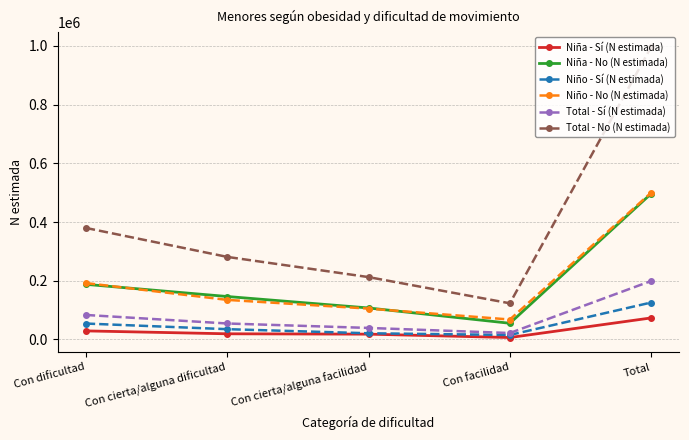

Is the value of Niña - Sí (N estimada) at Con facilidad greater than the value of Niño - Sí (N estimada) at Con dificultad?

No